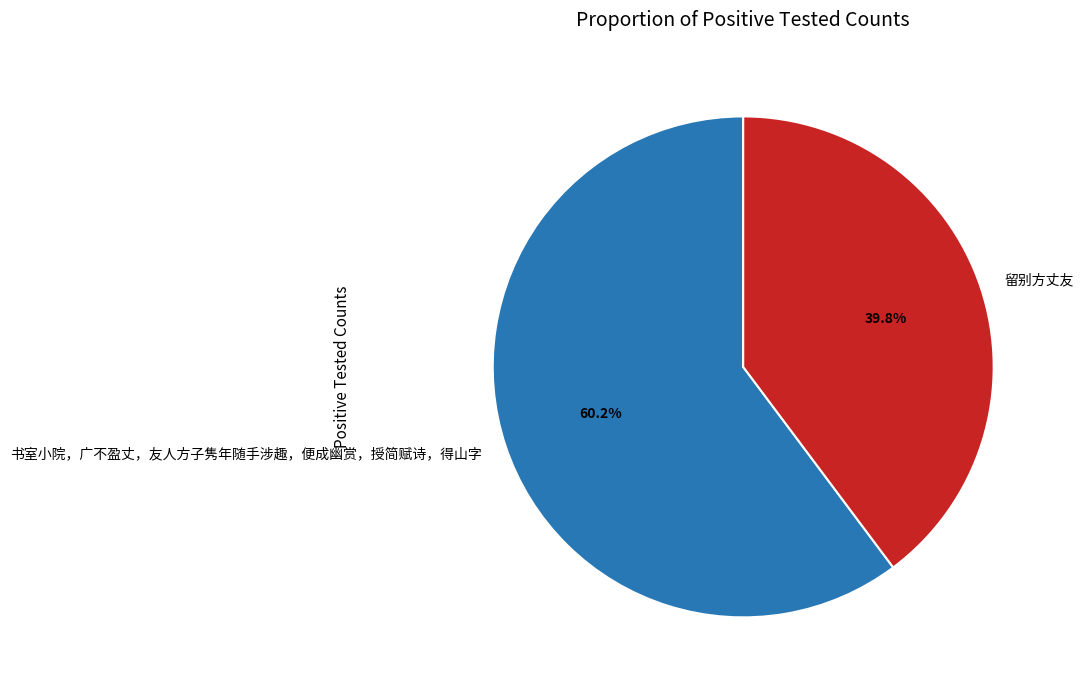

What is the ratio of the value at 留别方丈友 to the value at 书室小院，广不盈丈，友人方子隽年随手涉趣，便成幽赏，授简赋诗，得山字?

0.7